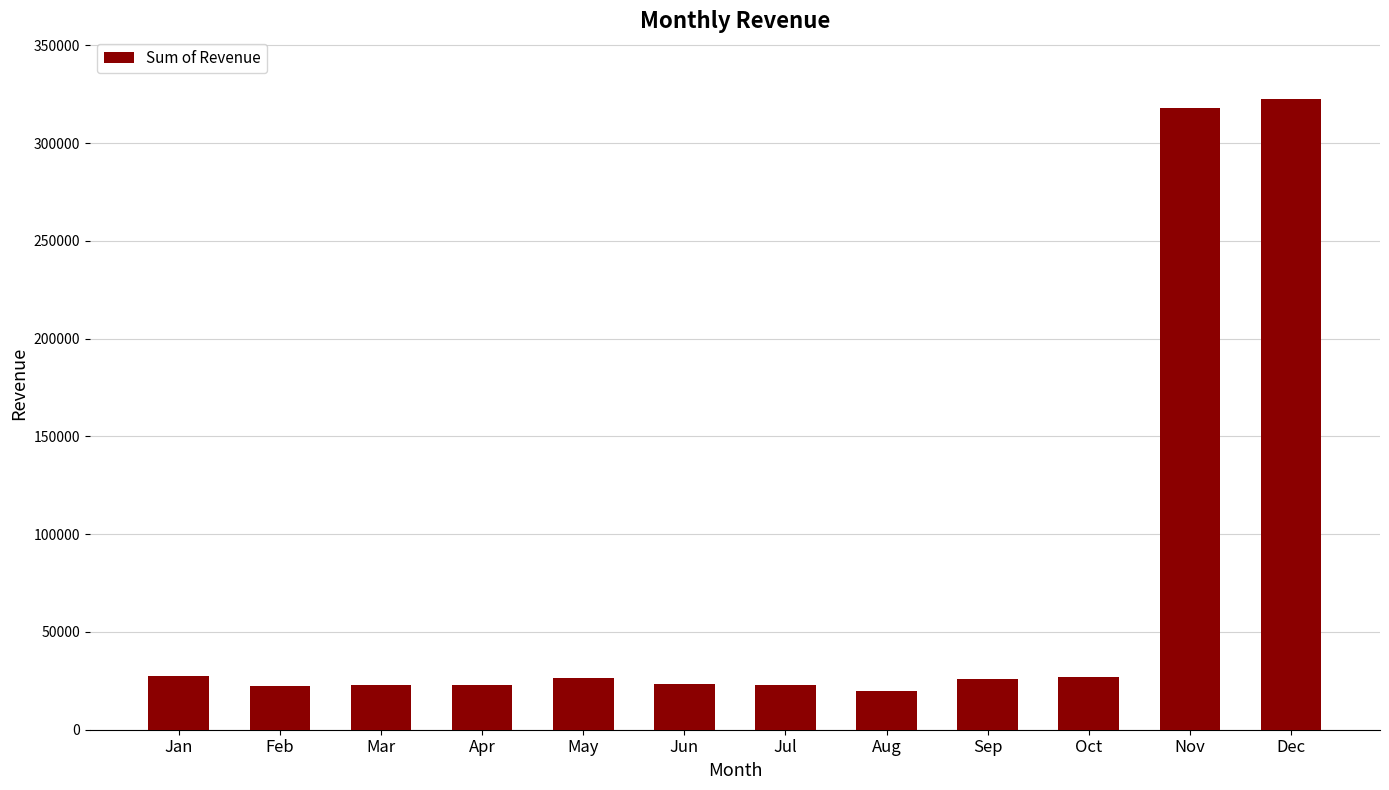

What is the difference between the second highest and second lowest values?

295588.2